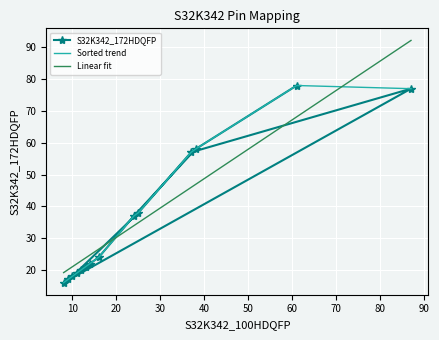

What is the maximum value for S32K342_172HDQFP?

78